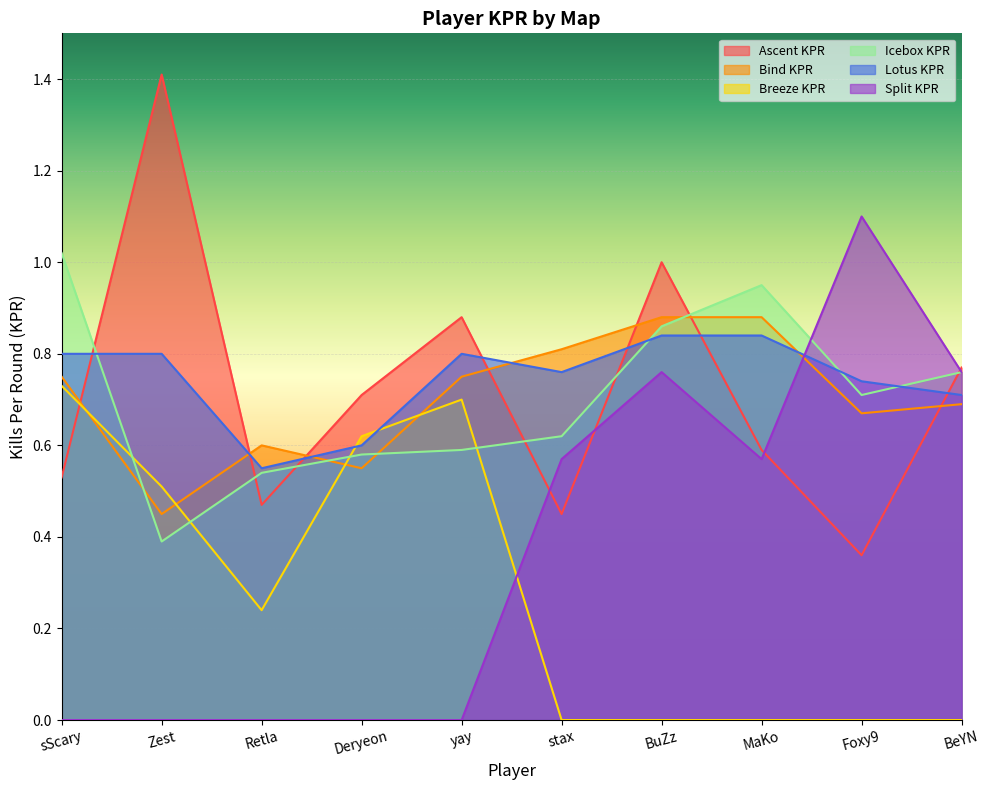

Which category has the highest value in the Split KPR series?

Foxy9